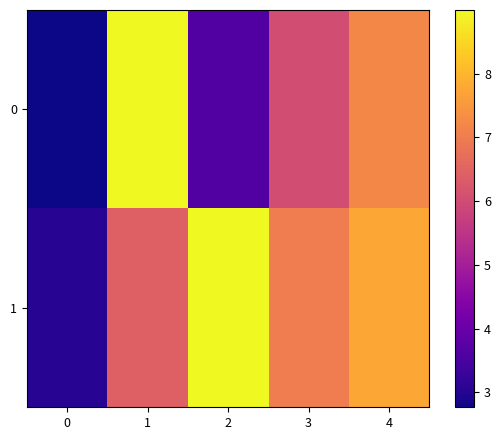

Which series has the largest total across all categories?

1